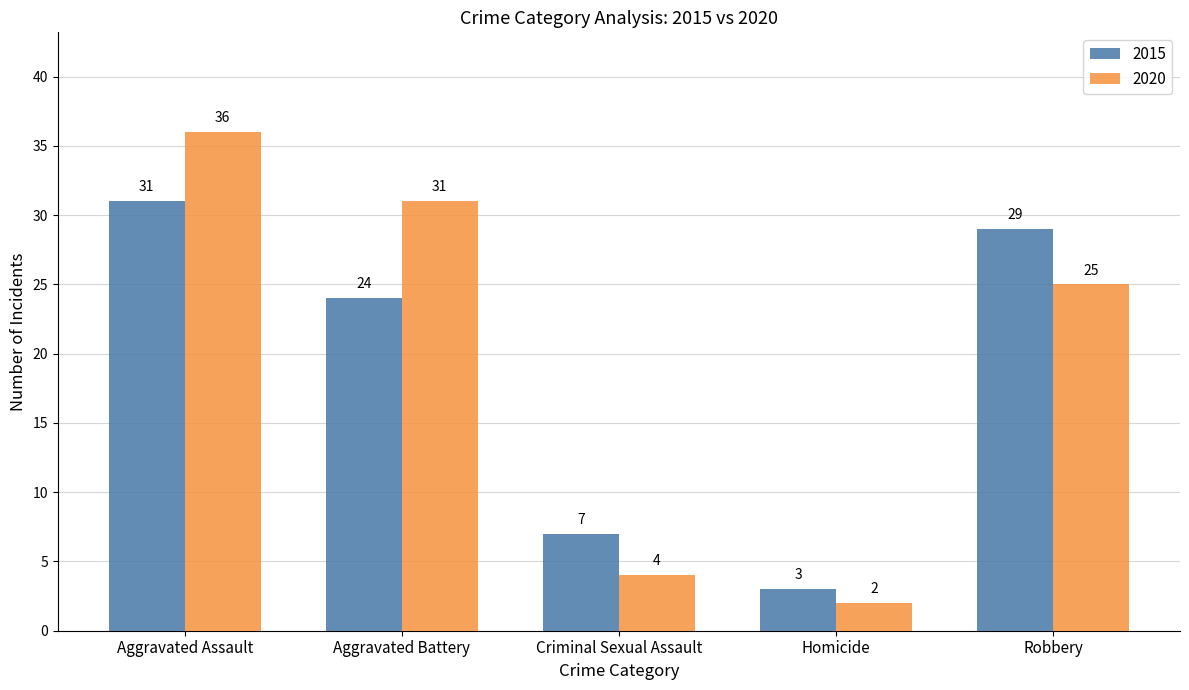

Reading left to right, list all the values displayed in this chart.

2015: 31	24	7	3	29
2020: 36	31	4	2	25